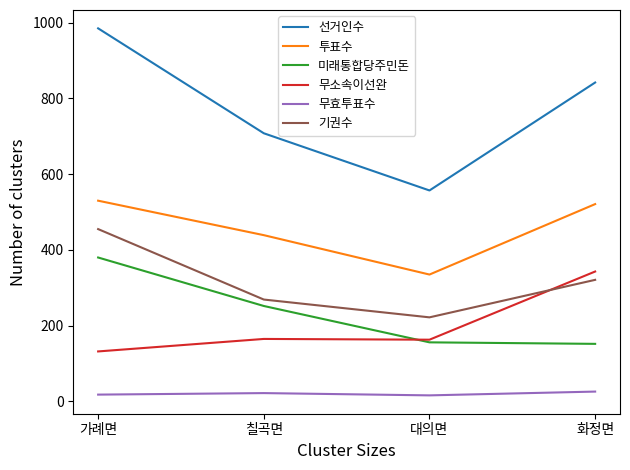

Between 가례면 and 칠곡면, which series saw the biggest shift?

선거인수